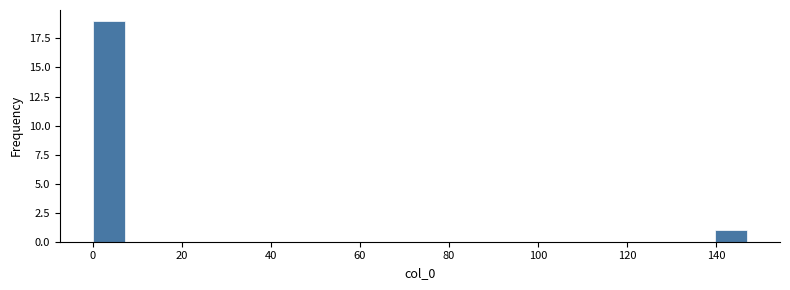

Around what value on the x-axis is the tallest bar? Give the approximate position of its centre, as read against the axis.

4